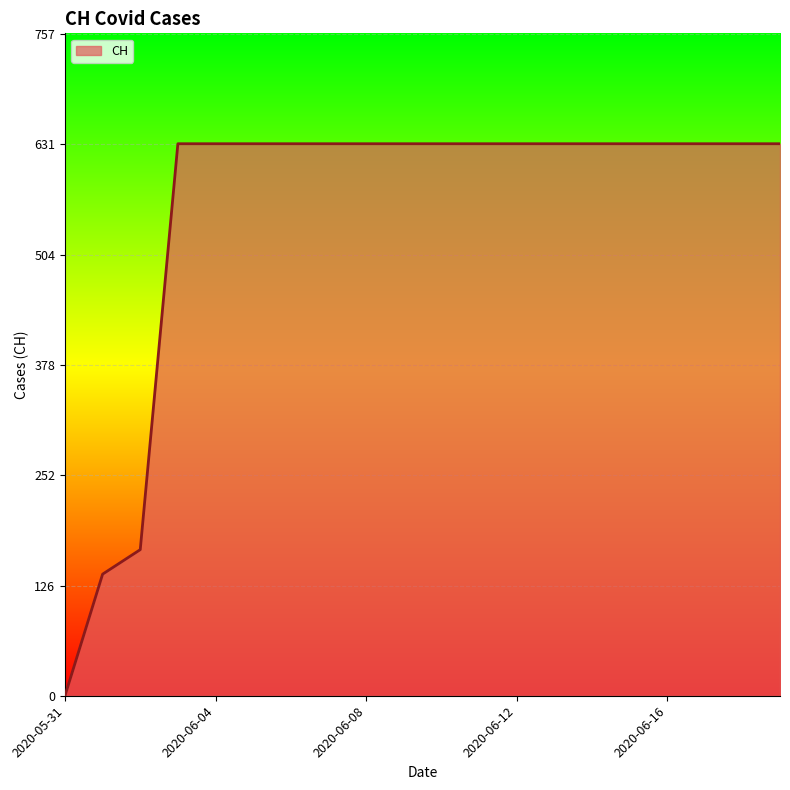

What is the difference between the maximum and minimum values?

631